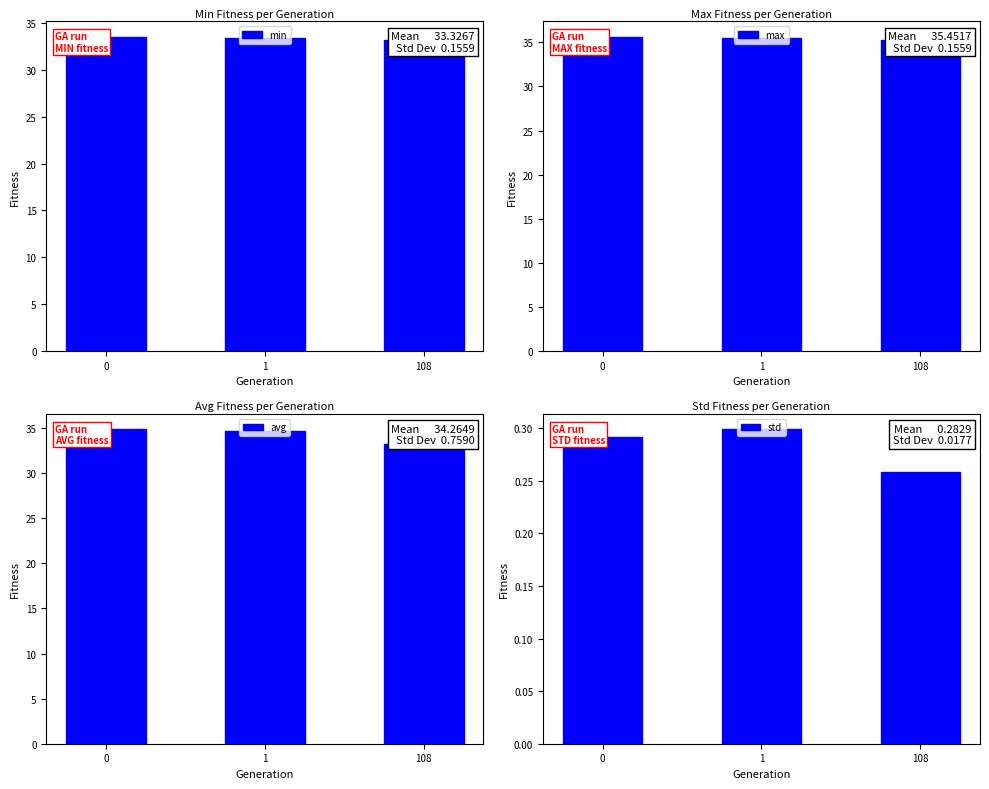

Which series has the largest total across all categories?

max